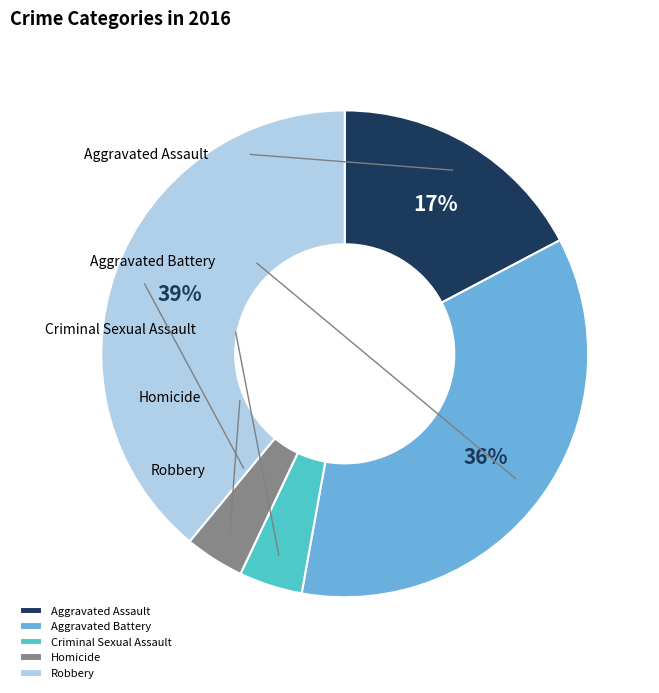

Is it true that Homicide is 4% of the pie?

True